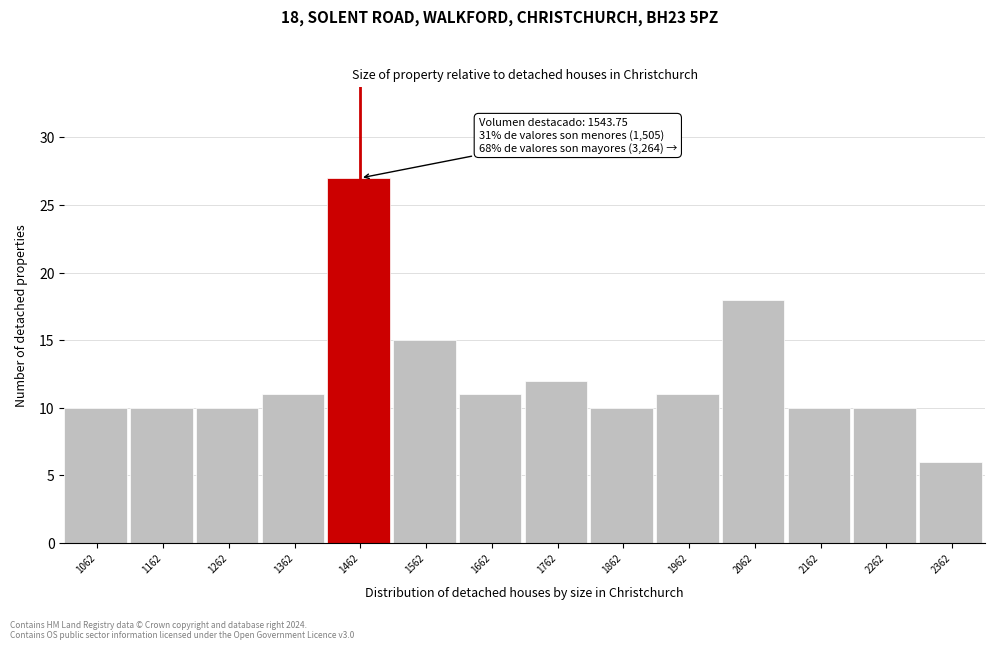

Reading left to right, list all the values displayed in this chart.

10	10	10	11	27	15	11	12	10	11	18	10	10	6